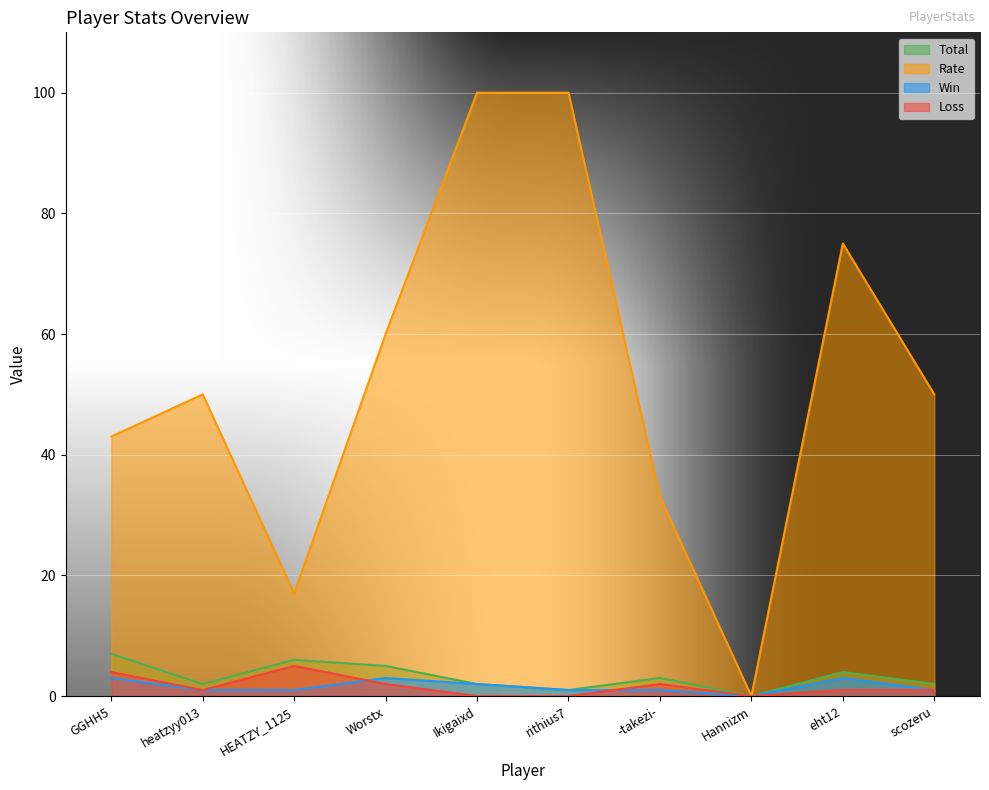

At which label does Loss reach its peak?

HEATZY_1125